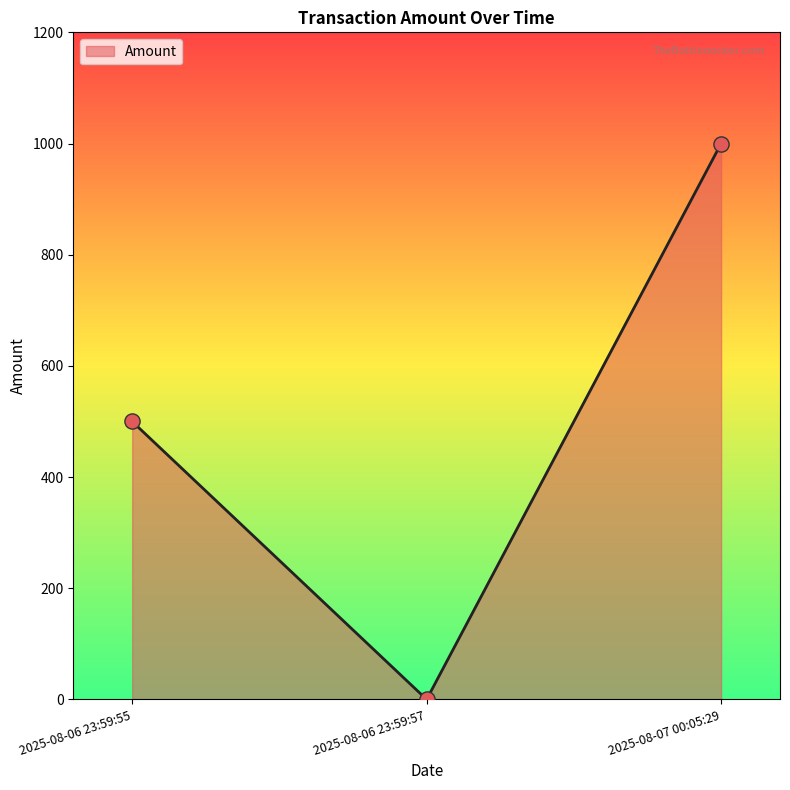

Between 2025-08-06 23:59:55 and 2025-08-07 00:05:29, which is larger?

2025-08-07 00:05:29